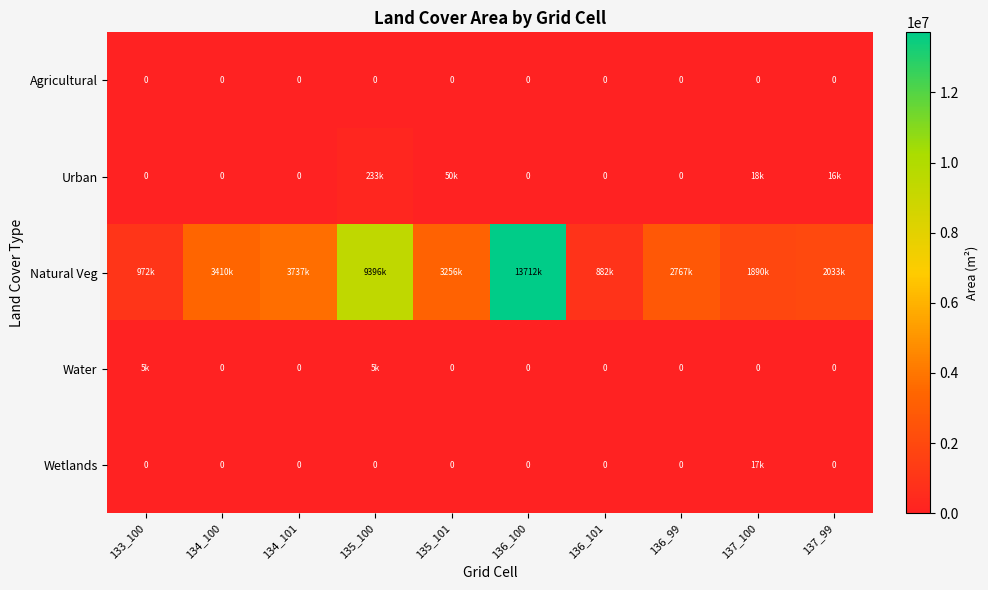

Is it true that Agricultural equals 0 at 134_101?

True